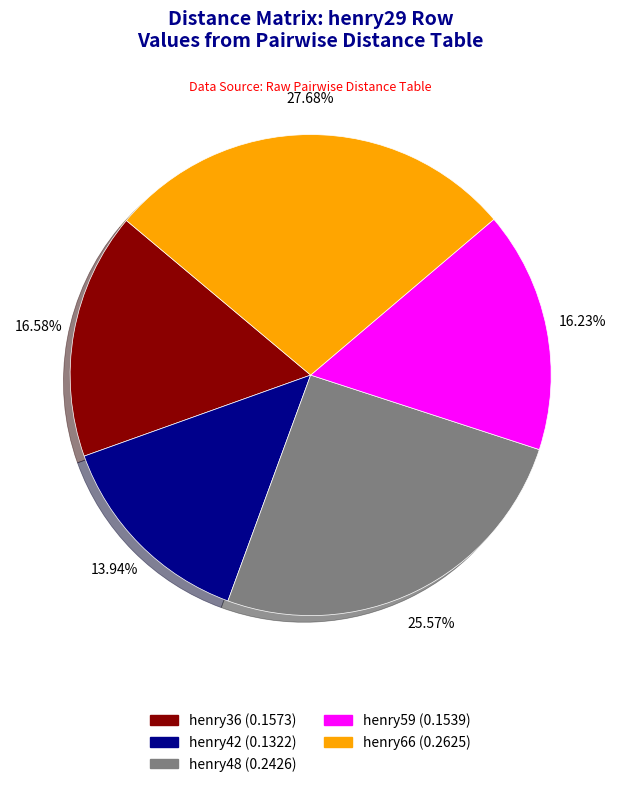

Between henry66 and henry36, which is larger?

henry66